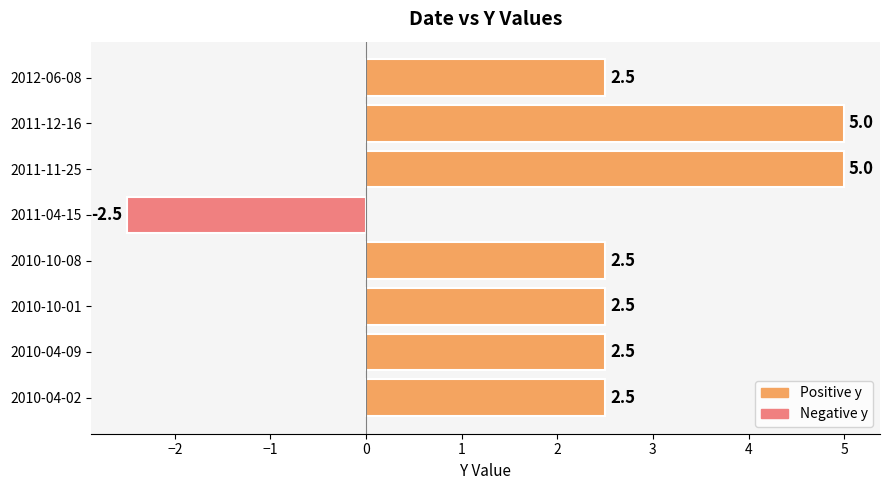

Reading top to bottom, extract all data points from this chart.

2012-06-08=2.5	2011-12-16=5.0	2011-11-25=5.0	2011-04-15=-2.5	2010-10-08=2.5	2010-10-01=2.5	2010-04-09=2.5	2010-04-02=2.5